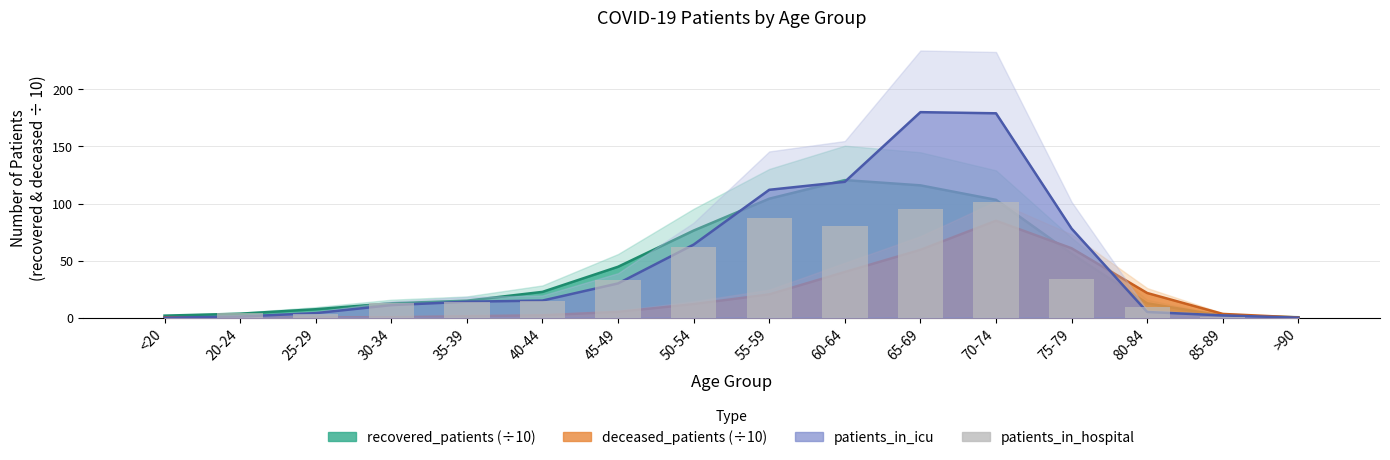

What is the difference between the maximum and minimum values?

101